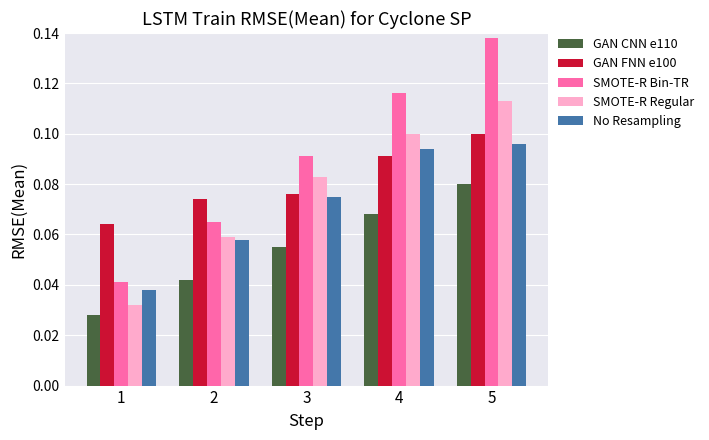

Rank the categories by SMOTE-R Regular value from lowest to highest.

1, 2, 3, 4, 5